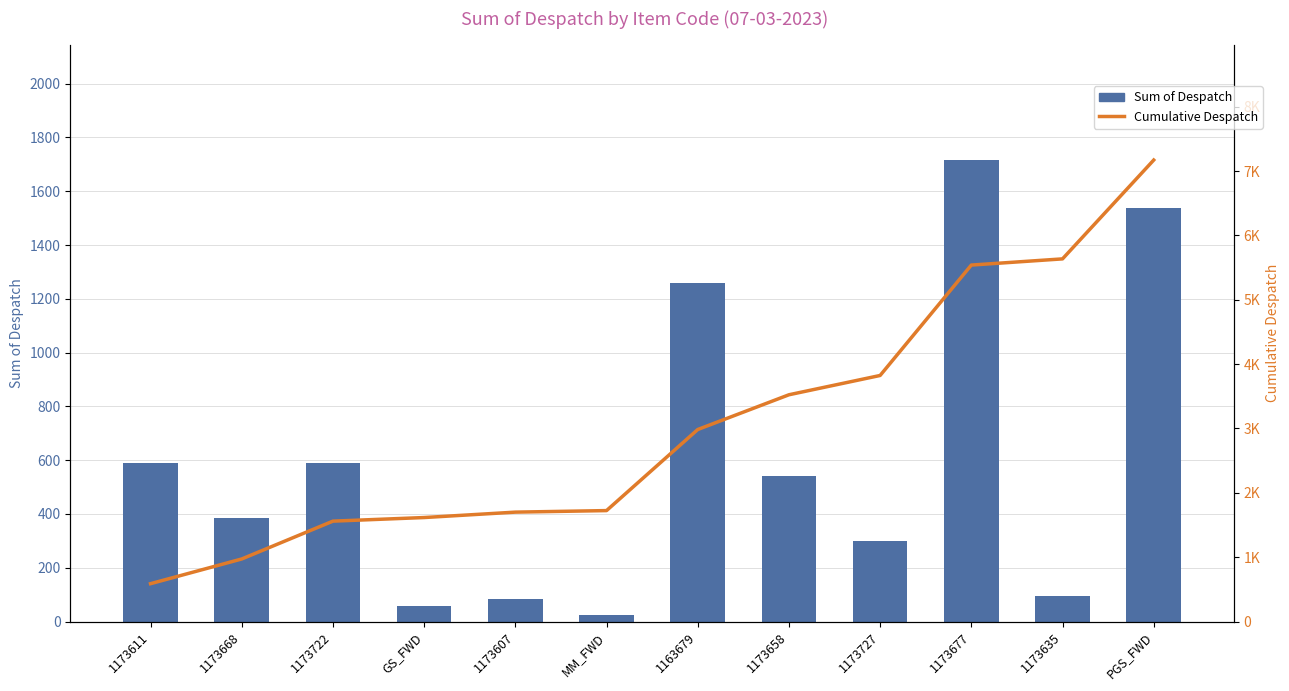

Which series has the widest spread of values?

Cumulative Despatch